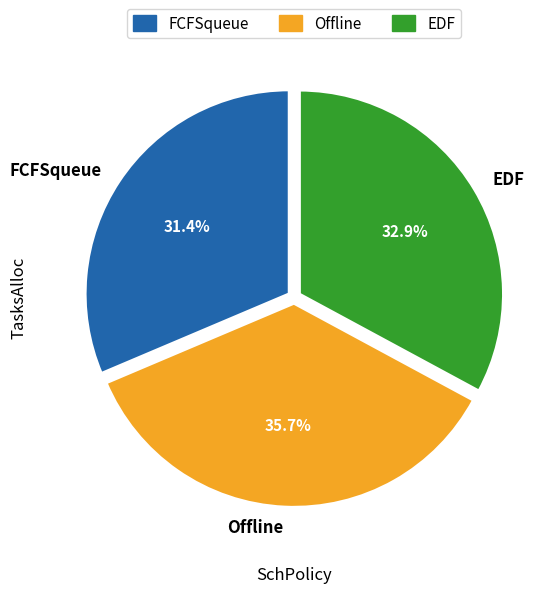

How many slices are in this pie chart?

3